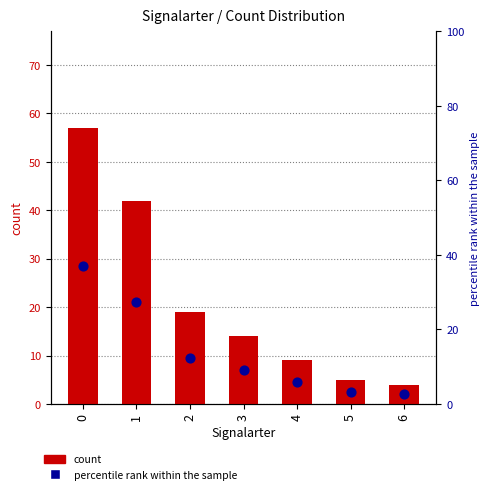

Which series has the largest Y range (max minus min)?

count